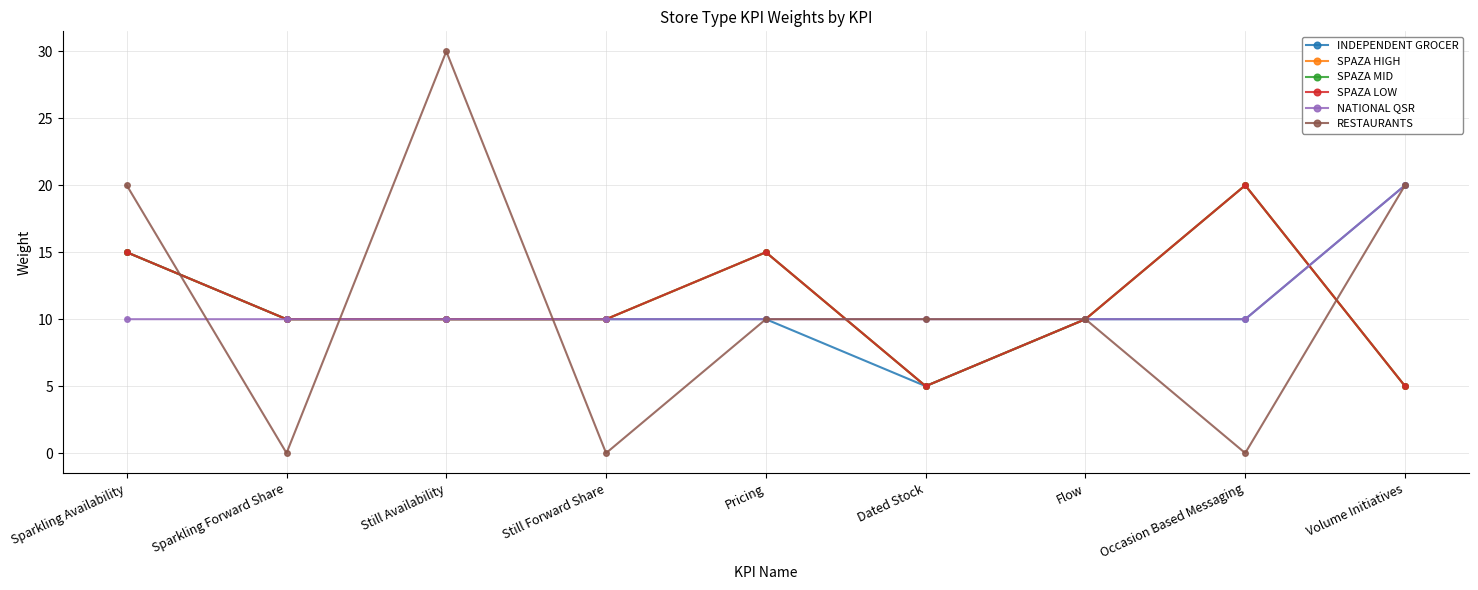

What is the sum of the INDEPENDENT GROCER values at Still Forward Share and Flow?

20